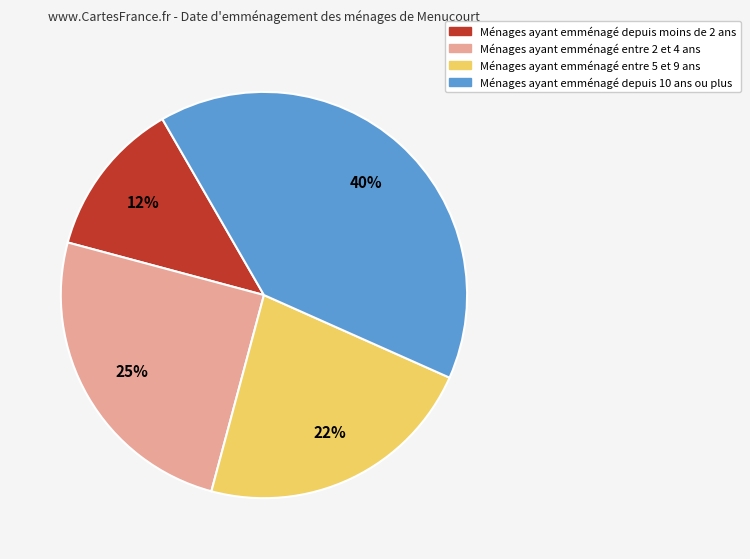

To the nearest percent, what is the average slice percentage?

25%